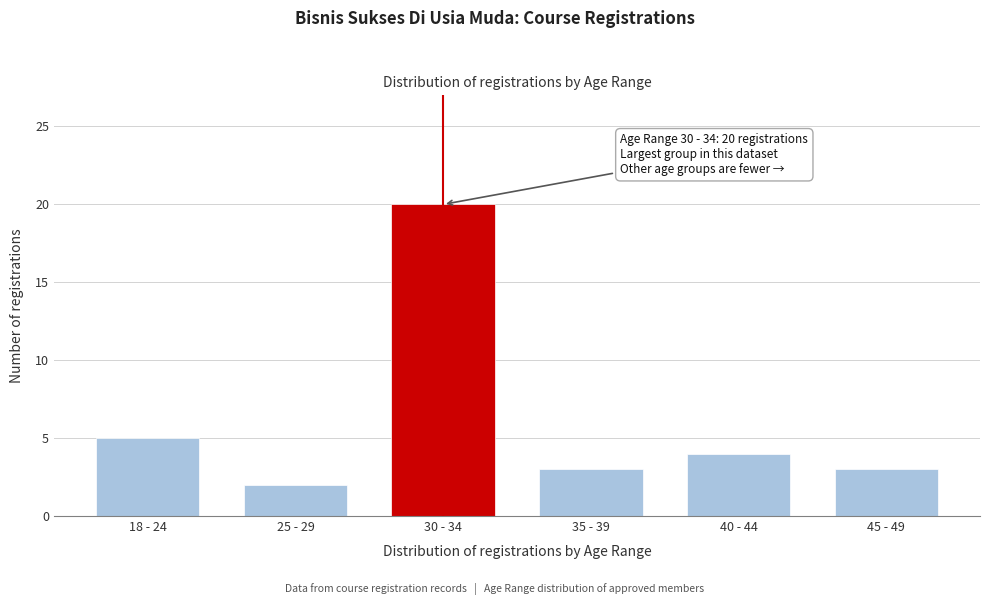

Reading left to right, list all the values displayed in this chart.

18 - 24=5	25 - 29=2	30 - 34=20	35 - 39=3	40 - 44=4	45 - 49=3